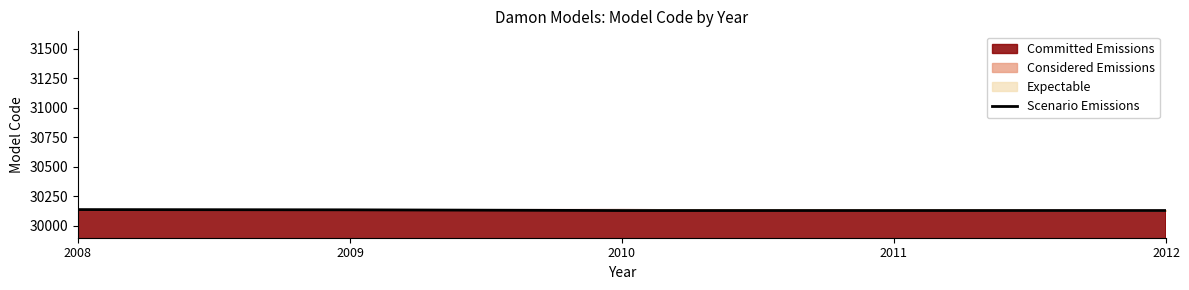

Approximately how many times larger is the value at 2012 compared to 2011?

1.0